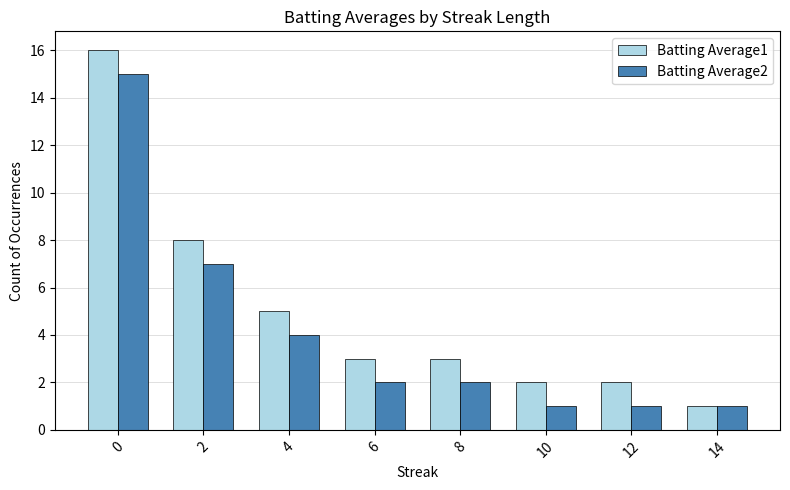

What is the maximum value for Batting Average2?

15